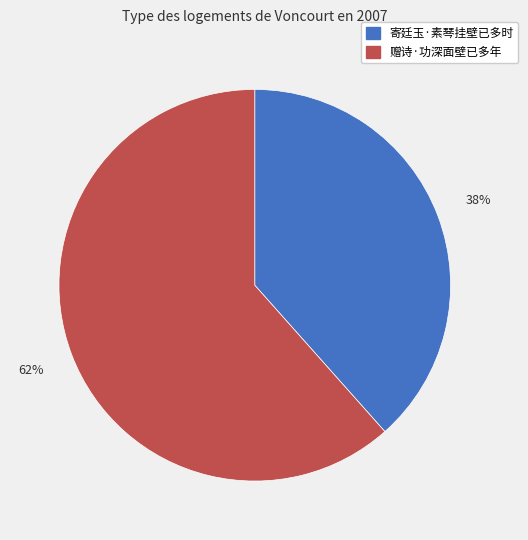

To the nearest percent, what percentage of the pie is 赠诗·功深面壁已多年?

62%